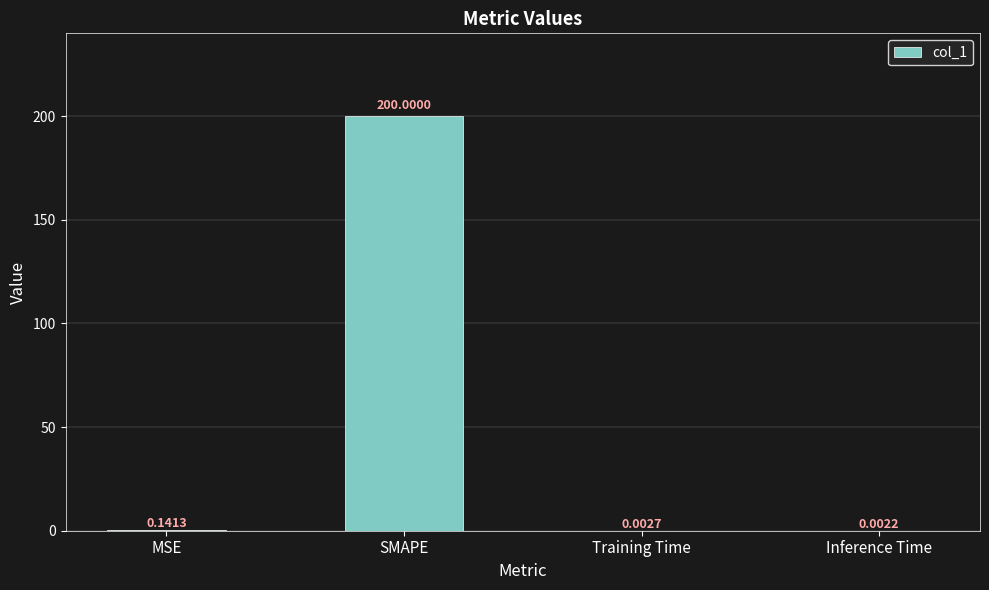

What is the change in value from MSE to Training Time?

-0.1